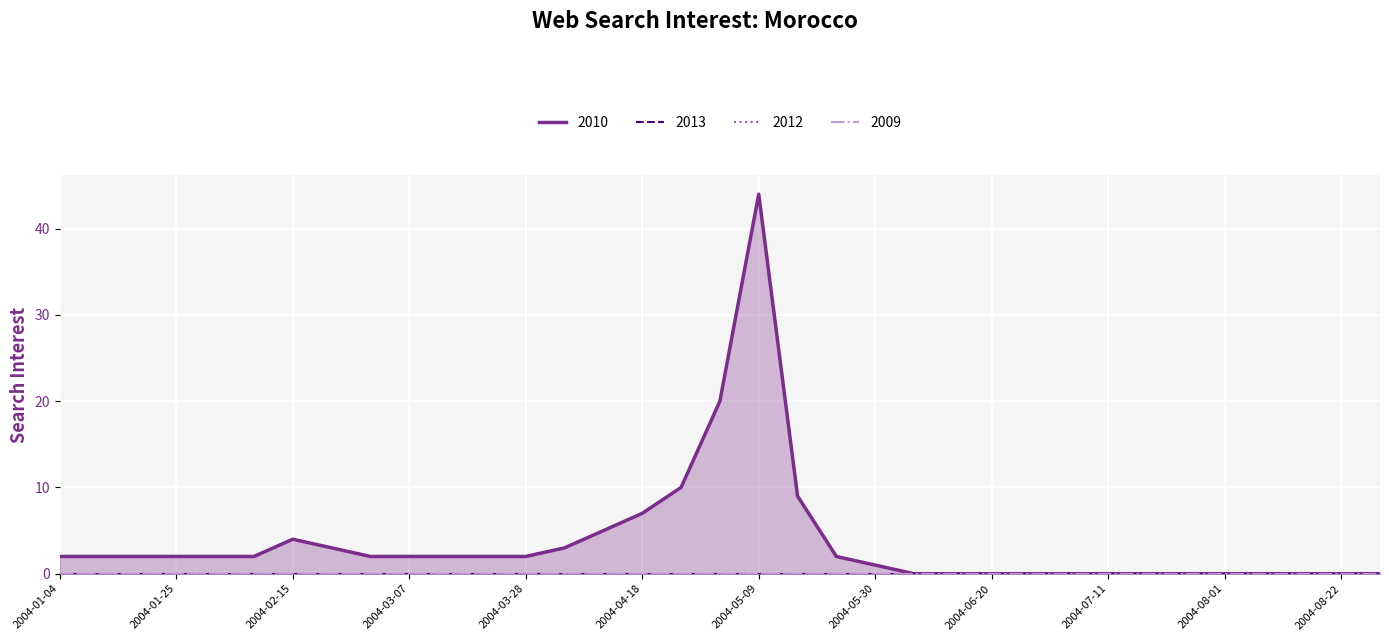

Reading right to left, transcribe all the data shown in this chart.

2010: 2004-08-29=0	2004-08-22=0	2004-08-15=0	2004-08-08=0	2004-08-01=0	2004-07-25=0	2004-07-18=0	2004-07-11=0	2004-07-04=0	2004-06-27=0	2004-06-20=0	2004-06-13=0	2004-06-06=0	2004-05-30=1	2004-05-23=2	2004-05-16=9	2004-05-09=44	2004-05-02=20	2004-04-25=10	2004-04-18=7	2004-04-11=5	2004-04-04=3	2004-03-28=2	2004-03-21=2	2004-03-14=2	2004-03-07=2	2004-02-29=2	2004-02-22=3	2004-02-15=4	2004-02-08=2	2004-02-01=2	2004-01-25=2	2004-01-18=2	2004-01-11=2	2004-01-04=2
2013: 2004-08-29=0	2004-08-22=0	2004-08-15=0	2004-08-08=0	2004-08-01=0	2004-07-25=0	2004-07-18=0	2004-07-11=0	2004-07-04=0	2004-06-27=0	2004-06-20=0	2004-06-13=0	2004-06-06=0	2004-05-30=0	2004-05-23=0	2004-05-16=0	2004-05-09=0	2004-05-02=0	2004-04-25=0	2004-04-18=0	2004-04-11=0	2004-04-04=0	2004-03-28=0	2004-03-21=0	2004-03-14=0	2004-03-07=0	2004-02-29=0	2004-02-22=0	2004-02-15=0	2004-02-08=0	2004-02-01=0	2004-01-25=0	2004-01-18=0	2004-01-11=0	2004-01-04=0
2012: 2004-08-29=0	2004-08-22=0	2004-08-15=0	2004-08-08=0	2004-08-01=0	2004-07-25=0	2004-07-18=0	2004-07-11=0	2004-07-04=0	2004-06-27=0	2004-06-20=0	2004-06-13=0	2004-06-06=0	2004-05-30=0	2004-05-23=0	2004-05-16=0	2004-05-09=0	2004-05-02=0	2004-04-25=0	2004-04-18=0	2004-04-11=0	2004-04-04=0	2004-03-28=0	2004-03-21=0	2004-03-14=0	2004-03-07=0	2004-02-29=0	2004-02-22=0	2004-02-15=0	2004-02-08=0	2004-02-01=0	2004-01-25=0	2004-01-18=0	2004-01-11=0	2004-01-04=0
2009: 2004-08-29=0	2004-08-22=0	2004-08-15=0	2004-08-08=0	2004-08-01=0	2004-07-25=0	2004-07-18=0	2004-07-11=0	2004-07-04=0	2004-06-27=0	2004-06-20=0	2004-06-13=0	2004-06-06=0	2004-05-30=0	2004-05-23=0	2004-05-16=0	2004-05-09=0	2004-05-02=0	2004-04-25=0	2004-04-18=0	2004-04-11=0	2004-04-04=0	2004-03-28=0	2004-03-21=0	2004-03-14=0	2004-03-07=0	2004-02-29=0	2004-02-22=0	2004-02-15=0	2004-02-08=0	2004-02-01=0	2004-01-25=0	2004-01-18=0	2004-01-11=0	2004-01-04=0